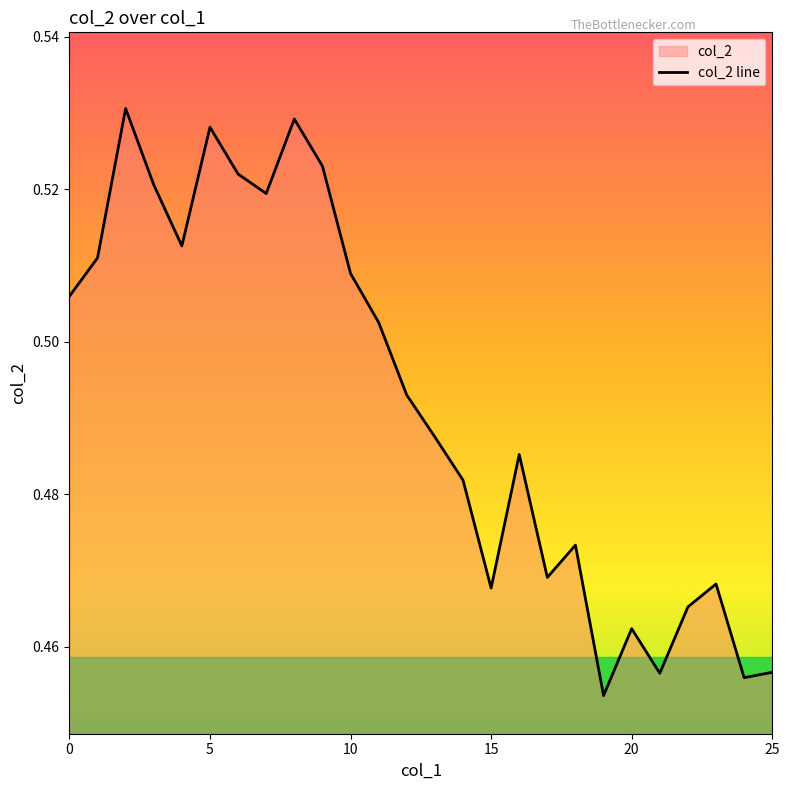

What is the label of the 23rd point from the left?

22